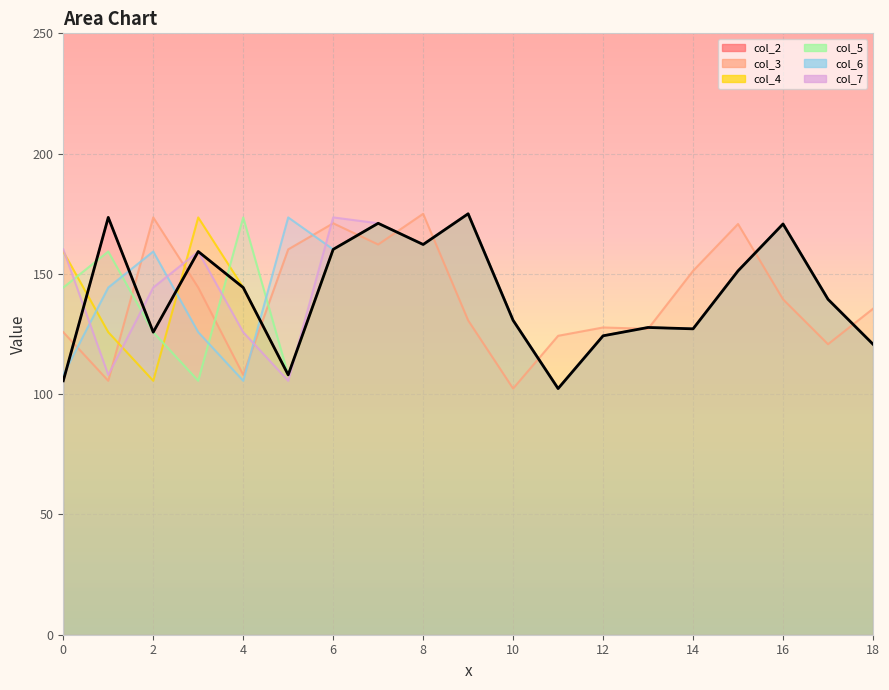

Which series ends up on top after the final intersection of col_4 and col_5?

col_5